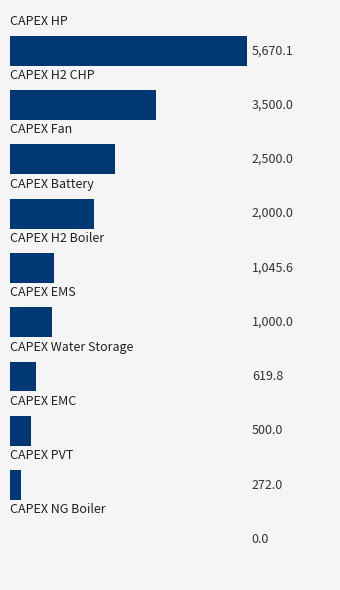

Are the bars horizontal?

Yes